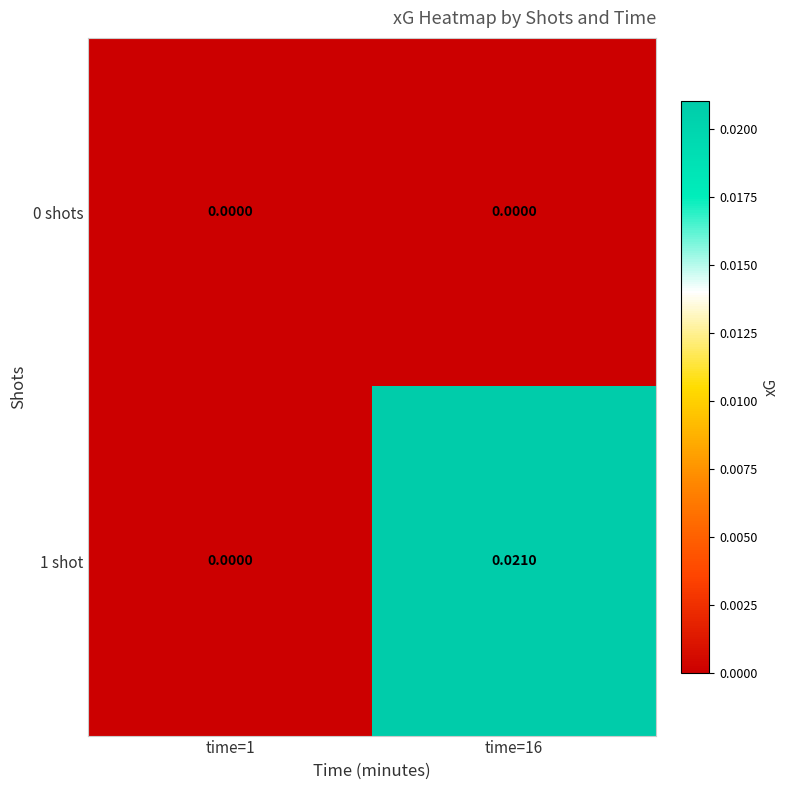

Is the value of 0 shots at time=1 greater than the value of 1 shot at time=16?

No